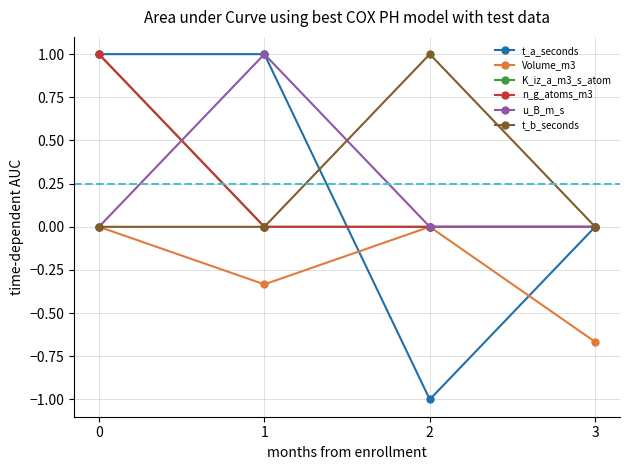

True or false: n_g_atoms_m3 and t_b_seconds cross at least once.

False